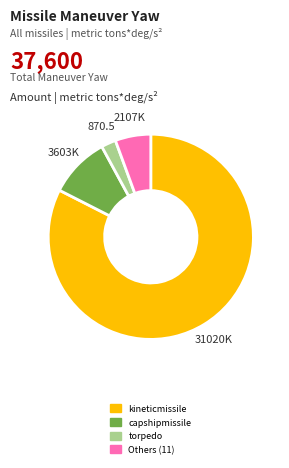

How many slices are in this pie chart?

4